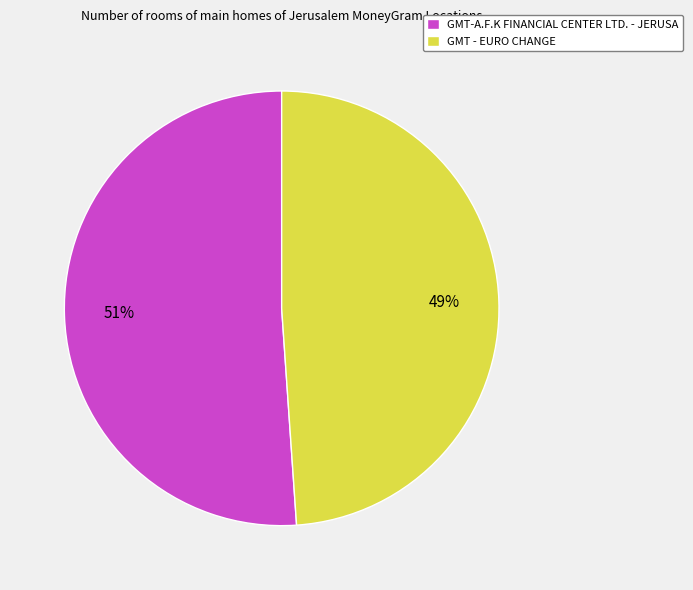

To the nearest percent, what percentage of the pie is GMT-A.F.K FINANCIAL CENTER LTD. - JERUSA?

51%